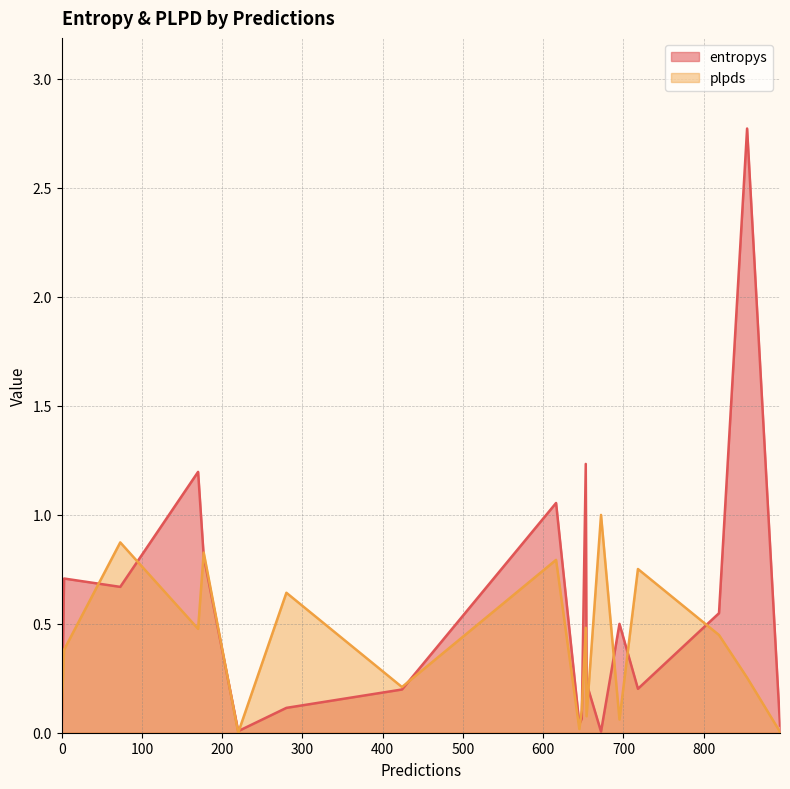

At which label is plpds closest to 0?

220